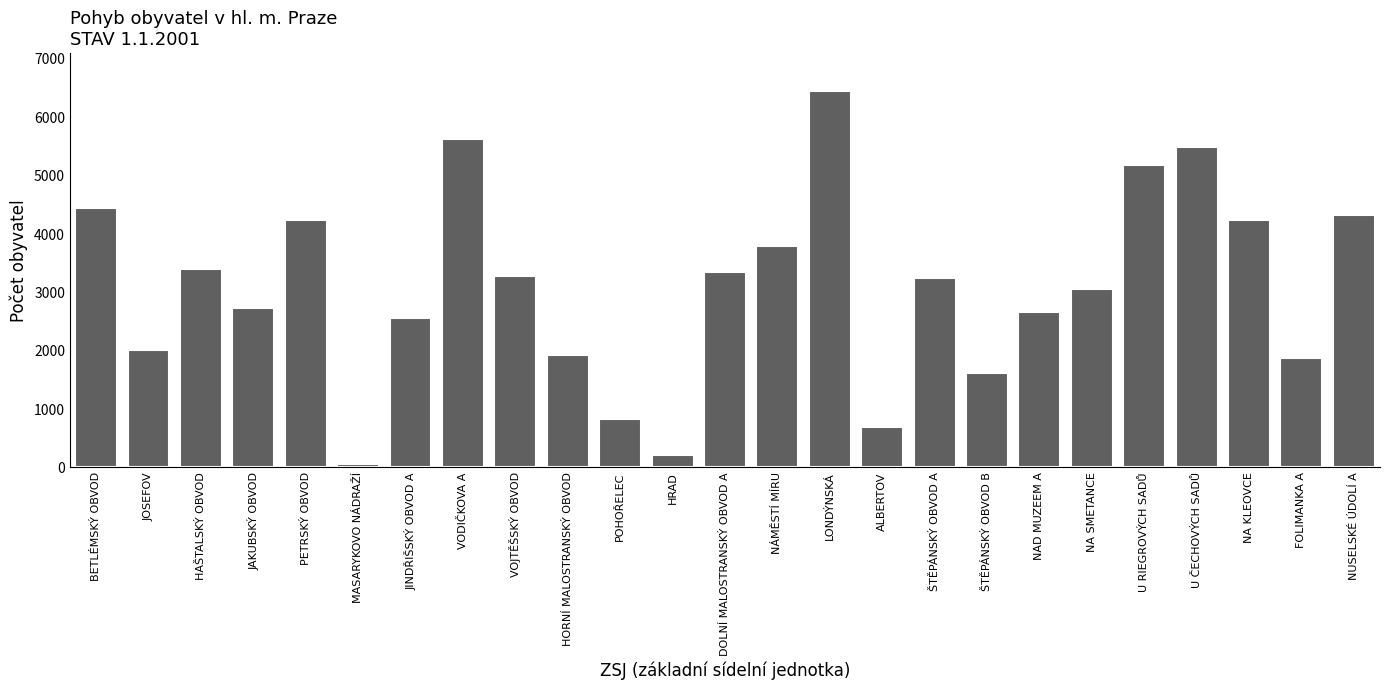

At which category does the chart reach its peak across all series?

LONDÝNSKÁ